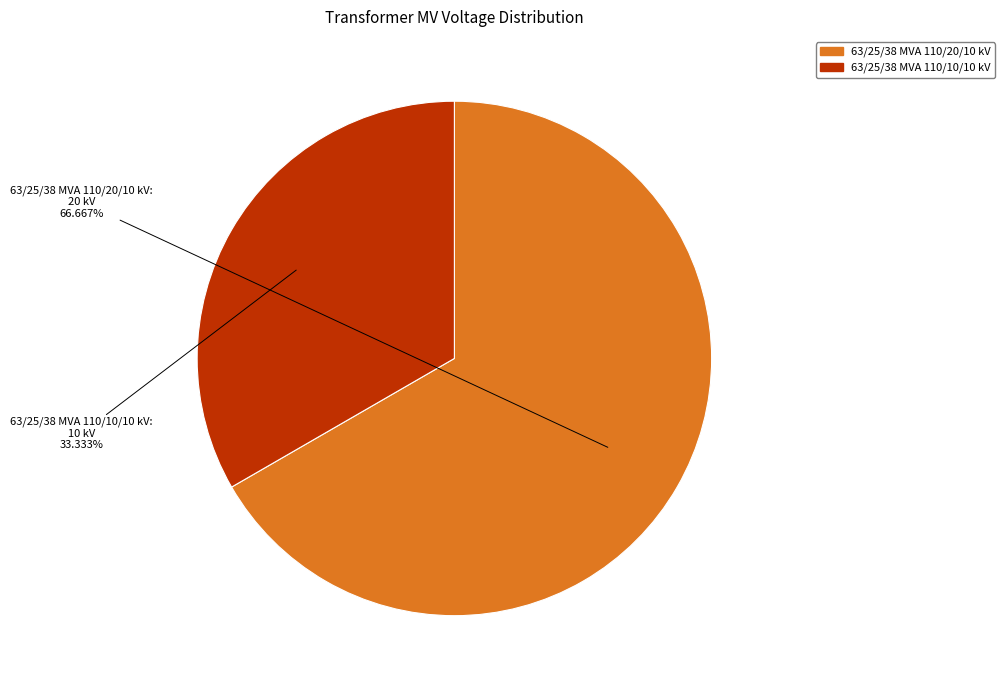

What portion of the pie excludes 63/25/38 MVA 110/10/10 kV?

66.7%